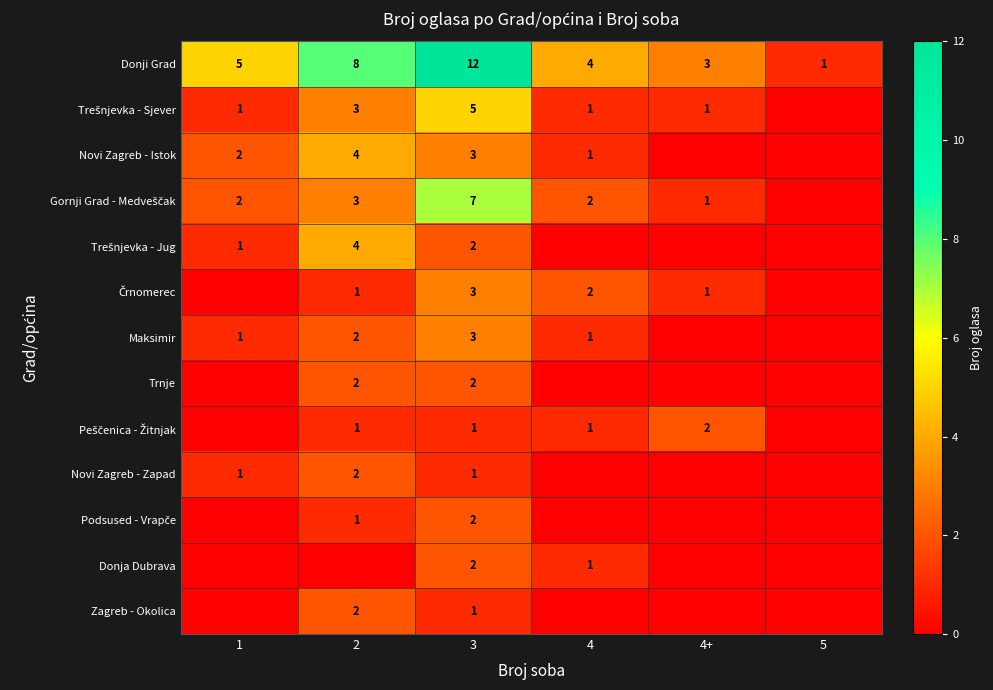

What is the difference between the maximum and minimum values in the Donji Grad series?

11